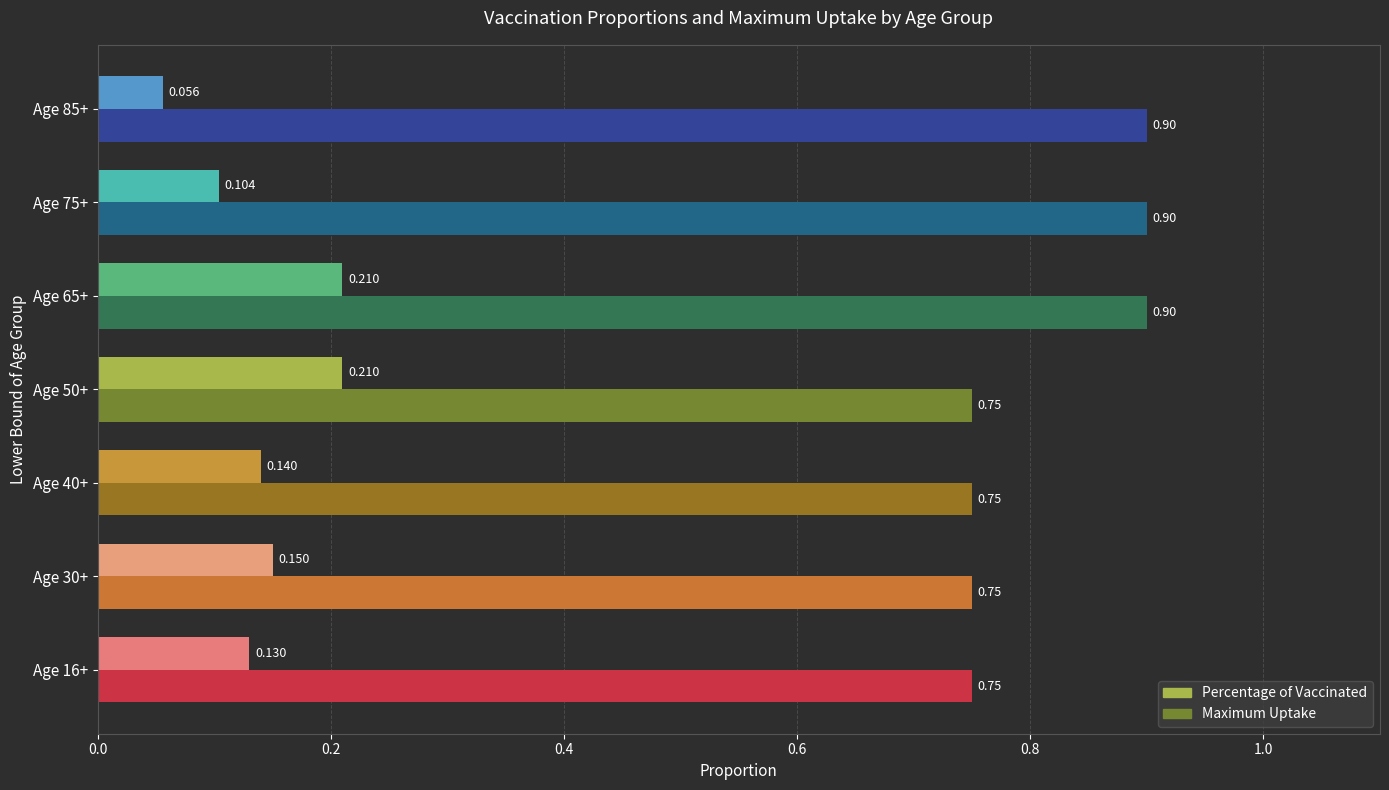

Which series has the largest range (max minus min)?

Percentage of Vaccinated